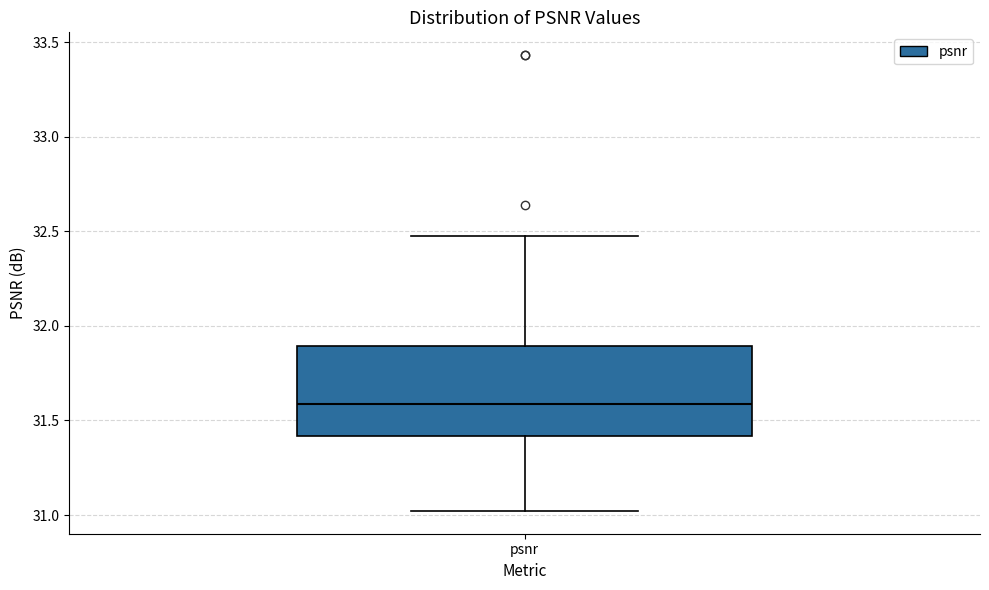

Transcribe this box plot: give where the median line is, the range the box spans, and where the two whiskers end, as read against the y-axis. The values are not printed on the chart, so give them approximately, as read against the axis.

median 31.60, box 31.40 to 31.90, whiskers 31.00 to 32.45